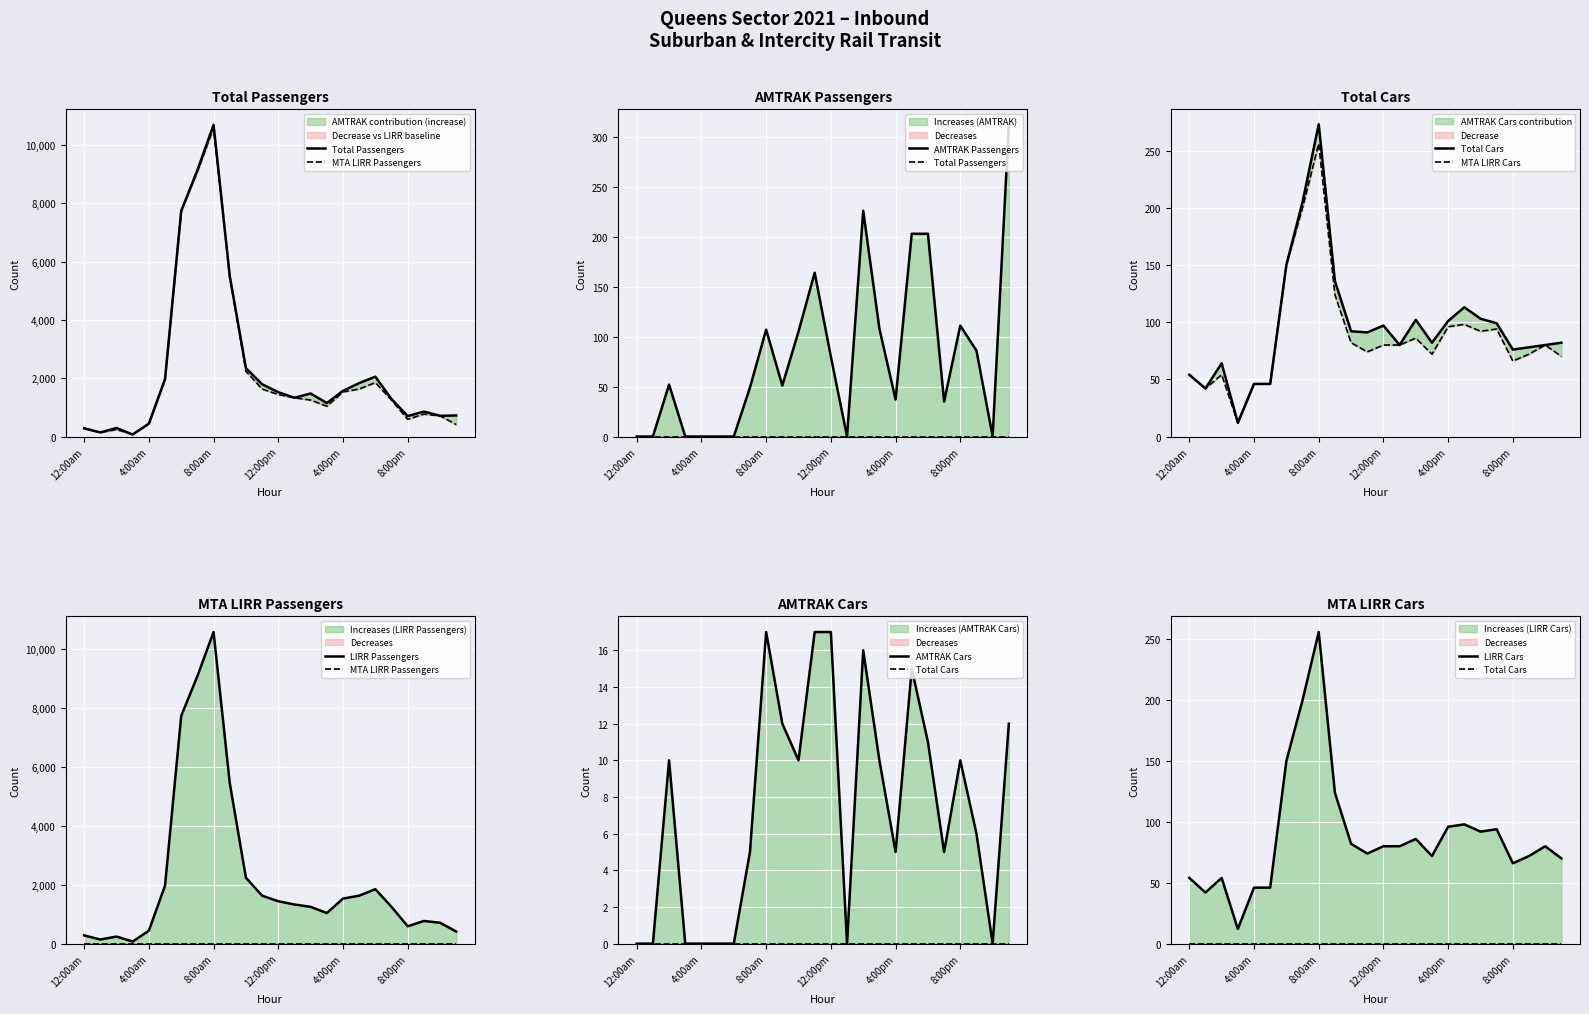

At 12:00pm, list the series in order from largest to smallest.

Total Passengers, MTA LIRR Passengers, Total Cars, AMTRAK Passengers, MTA LIRR Cars, AMTRAK Cars